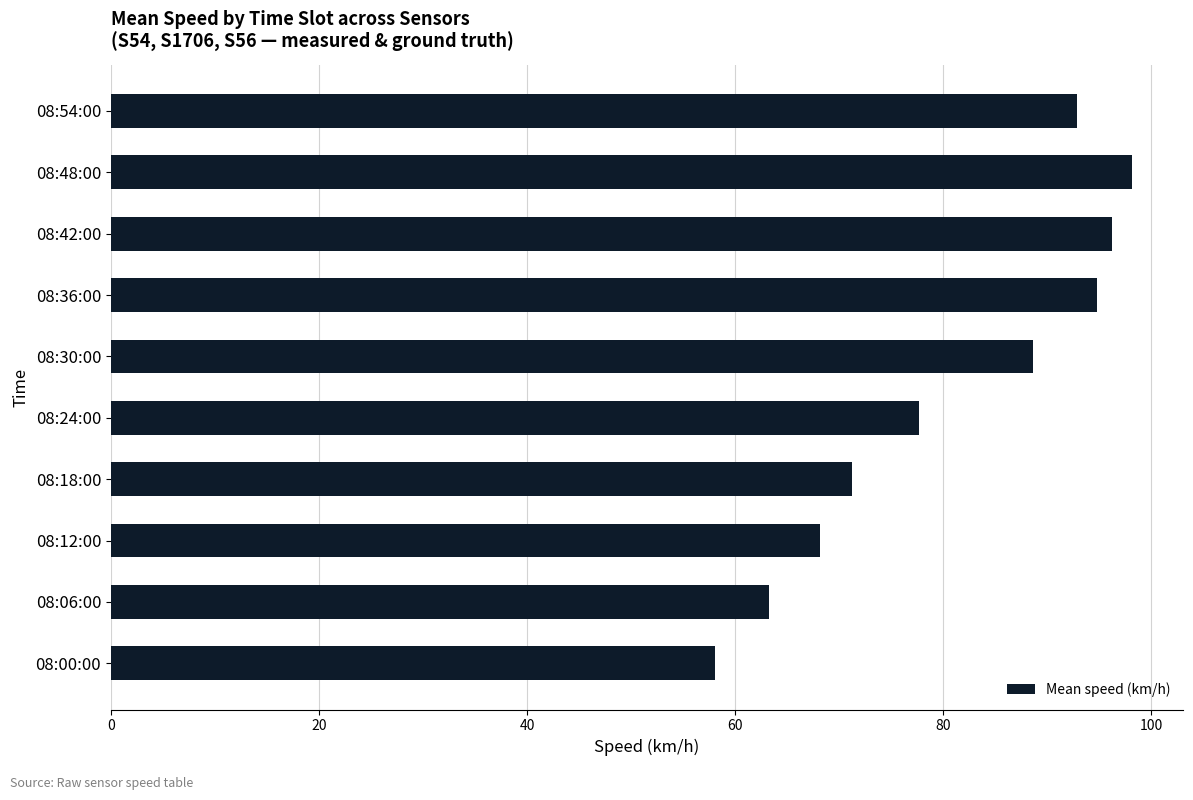

What is the difference between the second highest and second lowest values?

33.0